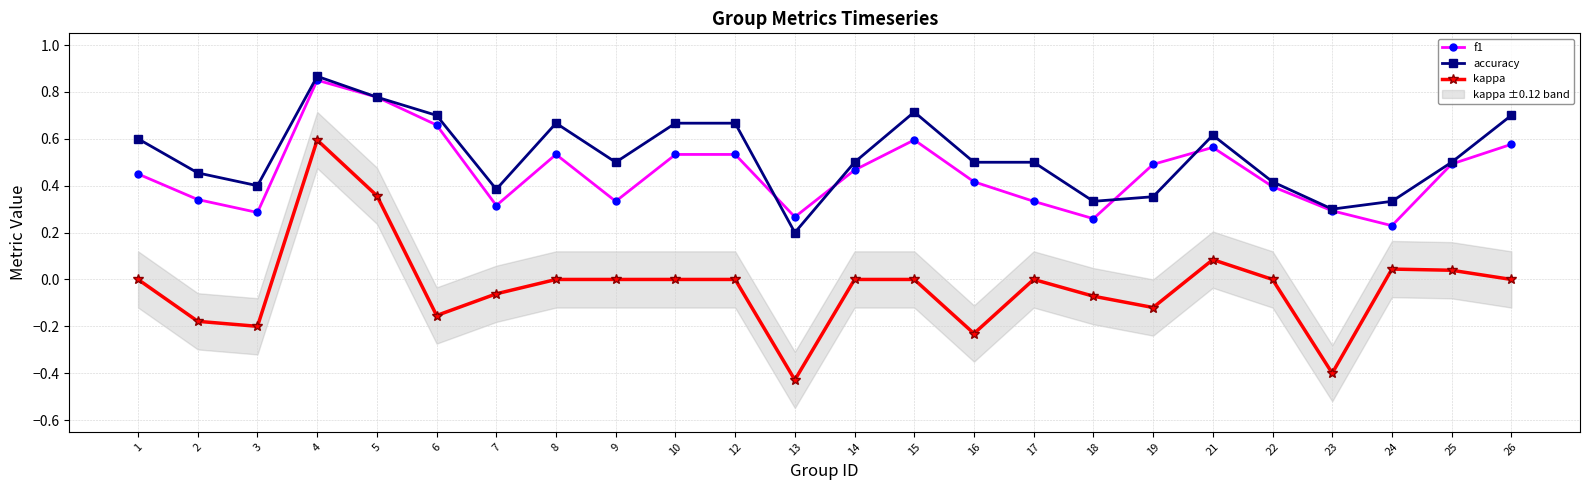

Reading left to right, extract all data points from this chart.

f1: 1=0.5	2=0.3	3=0.3	4=0.8	5=0.8	6=0.7	7=0.3	8=0.5	9=0.3	10=0.5	12=0.5	13=0.3	14=0.5	15=0.6	16=0.4	17=0.3	18=0.3	19=0.5	21=0.6	22=0.4	23=0.3	24=0.2	25=0.5	26=0.6
accuracy: 1=0.6	2=0.5	3=0.4	4=0.9	5=0.8	6=0.7	7=0.4	8=0.7	9=0.5	10=0.7	12=0.7	13=0.2	14=0.5	15=0.7	16=0.5	17=0.5	18=0.3	19=0.4	21=0.6	22=0.4	23=0.3	24=0.3	25=0.5	26=0.7
kappa: 1=0.0	2=-0.2	3=-0.2	4=0.6	5=0.4	6=-0.2	7=-0.1	8=0.0	9=0.0	10=0.0	12=0.0	13=-0.4	14=0.0	15=0.0	16=-0.2	17=0.0	18=-0.1	19=-0.1	21=0.1	22=0.0	23=-0.4	24=0.0	25=0.0	26=0.0